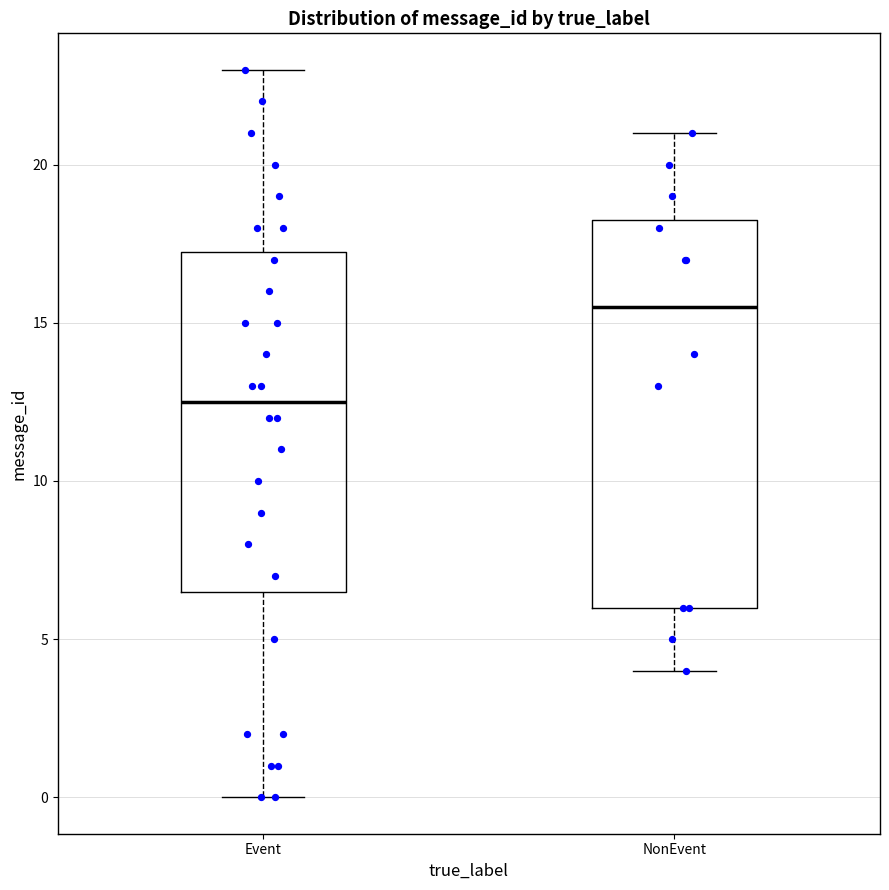

Where does the median line of the box for NonEvent sit on the y-axis? The values are not printed on the chart, so give them approximately, as read against the axis.

15.5